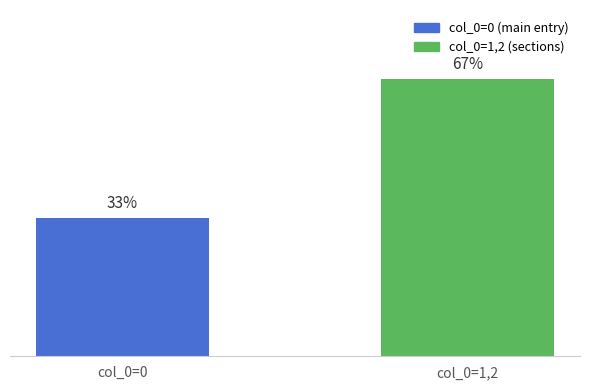

What is the label of the 2nd bar from the right?

col_0=0